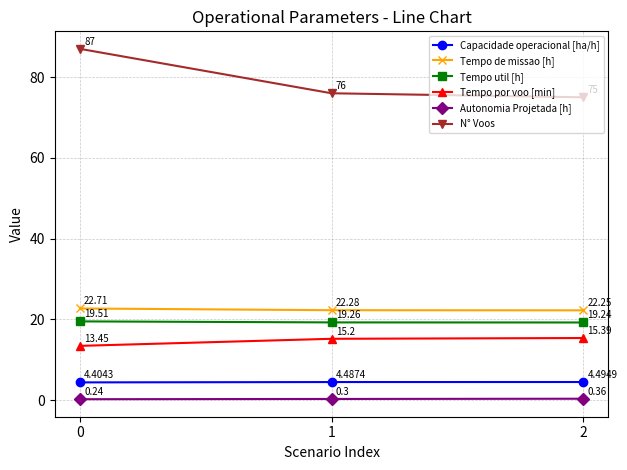

Which series has the widest spread of values?

N° Voos